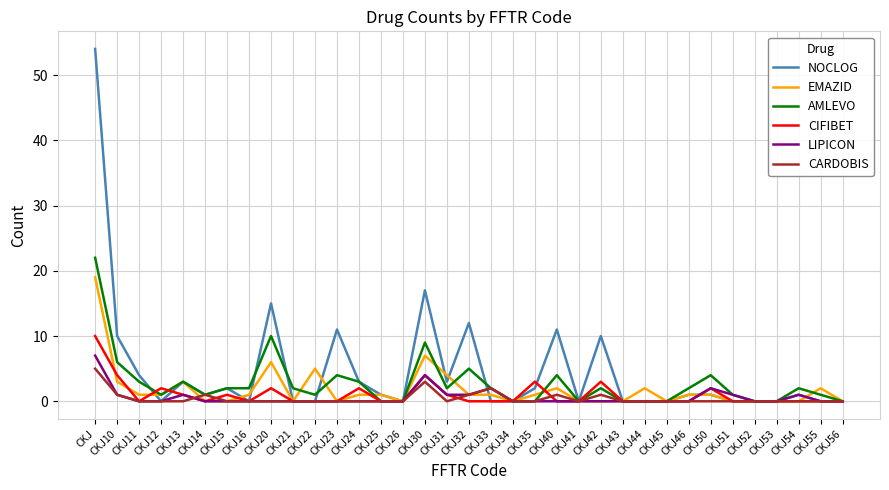

Reading left to right, list all the values displayed in this chart.

NOCLOG: CKJ=54	CKJ10=10	CKJ11=4	CKJ12=0	CKJ13=3	CKJ14=1	CKJ15=2	CKJ16=0	CKJ20=15	CKJ21=0	CKJ22=0	CKJ23=11	CKJ24=3	CKJ25=1	CKJ26=0	CKJ30=17	CKJ31=3	CKJ32=12	CKJ33=0	CKJ34=0	CKJ35=2	CKJ40=11	CKJ41=0	CKJ42=10	CKJ43=0	CKJ44=0	CKJ45=0	CKJ46=1	CKJ50=1	CKJ51=0	CKJ52=0	CKJ53=0	CKJ54=1	CKJ55=0	CKJ56=0
EMAZID: CKJ=19	CKJ10=3	CKJ11=1	CKJ12=1	CKJ13=3	CKJ14=0	CKJ15=0	CKJ16=1	CKJ20=6	CKJ21=0	CKJ22=5	CKJ23=0	CKJ24=1	CKJ25=1	CKJ26=0	CKJ30=7	CKJ31=4	CKJ32=1	CKJ33=1	CKJ34=0	CKJ35=1	CKJ40=2	CKJ41=0	CKJ42=0	CKJ43=0	CKJ44=2	CKJ45=0	CKJ46=1	CKJ50=1	CKJ51=0	CKJ52=0	CKJ53=0	CKJ54=0	CKJ55=2	CKJ56=0
AMLEVO: CKJ=22	CKJ10=6	CKJ11=3	CKJ12=1	CKJ13=3	CKJ14=1	CKJ15=2	CKJ16=2	CKJ20=10	CKJ21=2	CKJ22=1	CKJ23=4	CKJ24=3	CKJ25=0	CKJ26=0	CKJ30=9	CKJ31=2	CKJ32=5	CKJ33=2	CKJ34=0	CKJ35=0	CKJ40=4	CKJ41=0	CKJ42=2	CKJ43=0	CKJ44=0	CKJ45=0	CKJ46=2	CKJ50=4	CKJ51=1	CKJ52=0	CKJ53=0	CKJ54=2	CKJ55=1	CKJ56=0
CIFIBET: CKJ=10	CKJ10=4	CKJ11=0	CKJ12=2	CKJ13=1	CKJ14=0	CKJ15=1	CKJ16=0	CKJ20=2	CKJ21=0	CKJ22=0	CKJ23=0	CKJ24=2	CKJ25=0	CKJ26=0	CKJ30=4	CKJ31=1	CKJ32=0	CKJ33=0	CKJ34=0	CKJ35=3	CKJ40=0	CKJ41=0	CKJ42=3	CKJ43=0	CKJ44=0	CKJ45=0	CKJ46=0	CKJ50=2	CKJ51=0	CKJ52=0	CKJ53=0	CKJ54=0	CKJ55=0	CKJ56=0
LIPICON: CKJ=7	CKJ10=1	CKJ11=0	CKJ12=0	CKJ13=1	CKJ14=0	CKJ15=0	CKJ16=0	CKJ20=0	CKJ21=0	CKJ22=0	CKJ23=0	CKJ24=0	CKJ25=0	CKJ26=0	CKJ30=4	CKJ31=1	CKJ32=1	CKJ33=2	CKJ34=0	CKJ35=0	CKJ40=0	CKJ41=0	CKJ42=0	CKJ43=0	CKJ44=0	CKJ45=0	CKJ46=0	CKJ50=2	CKJ51=1	CKJ52=0	CKJ53=0	CKJ54=1	CKJ55=0	CKJ56=0
CARDOBIS: CKJ=5	CKJ10=1	CKJ11=0	CKJ12=0	CKJ13=0	CKJ14=1	CKJ15=0	CKJ16=0	CKJ20=0	CKJ21=0	CKJ22=0	CKJ23=0	CKJ24=0	CKJ25=0	CKJ26=0	CKJ30=3	CKJ31=0	CKJ32=1	CKJ33=2	CKJ34=0	CKJ35=0	CKJ40=1	CKJ41=0	CKJ42=1	CKJ43=0	CKJ44=0	CKJ45=0	CKJ46=0	CKJ50=0	CKJ51=0	CKJ52=0	CKJ53=0	CKJ54=0	CKJ55=0	CKJ56=0